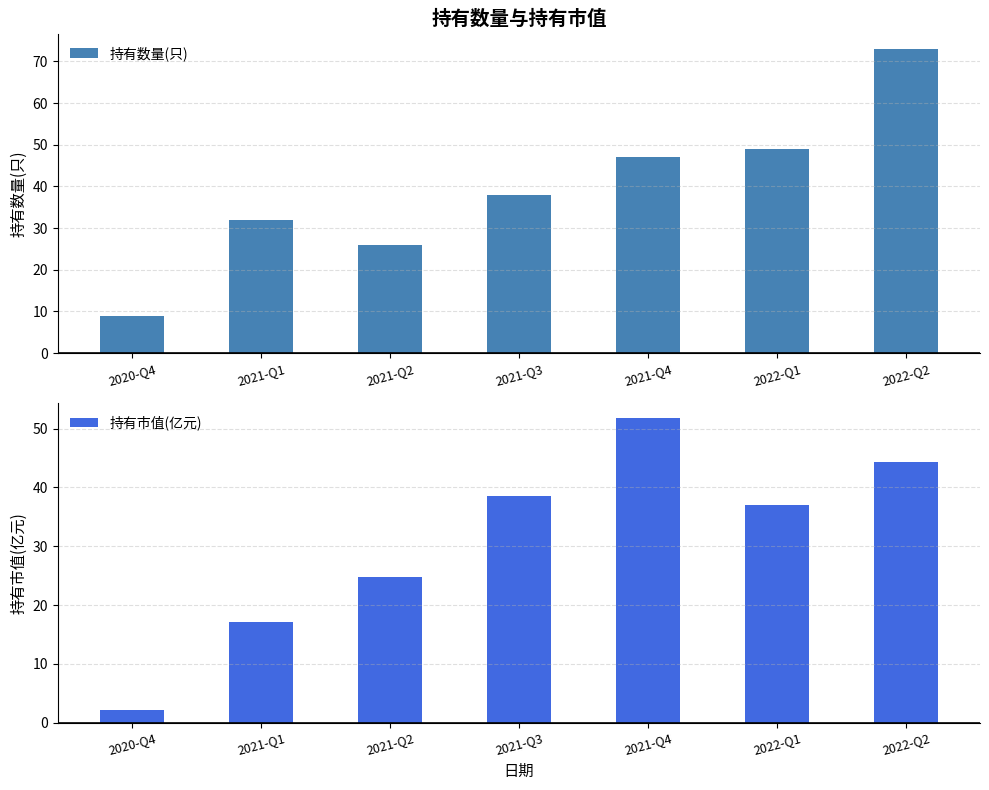

What is the value of the 持有数量(只) bar at the 4th from the left?

38